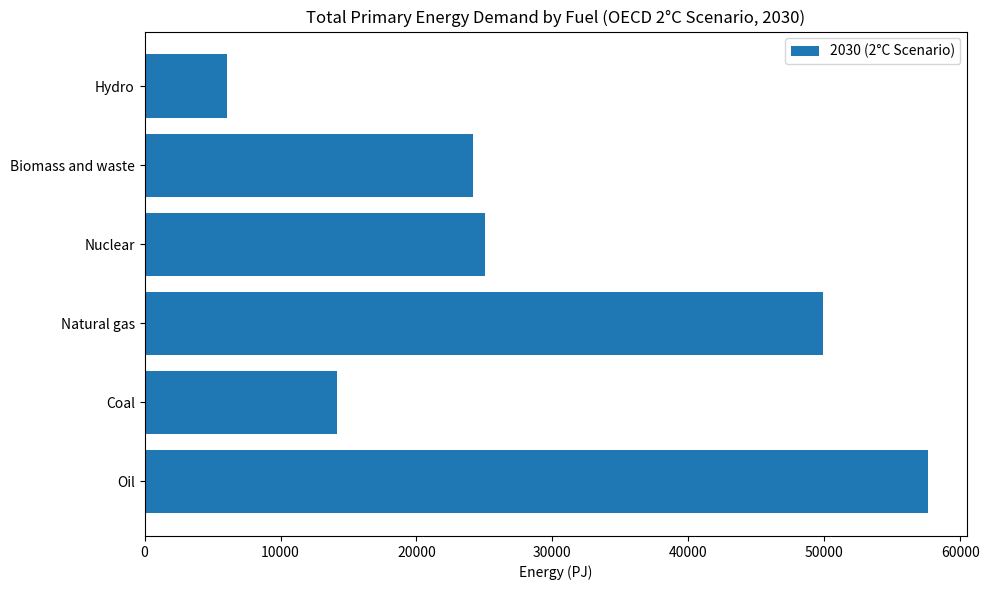

Rank the categories by value from lowest to highest.

Hydro, Coal, Biomass and waste, Nuclear, Natural gas, Oil